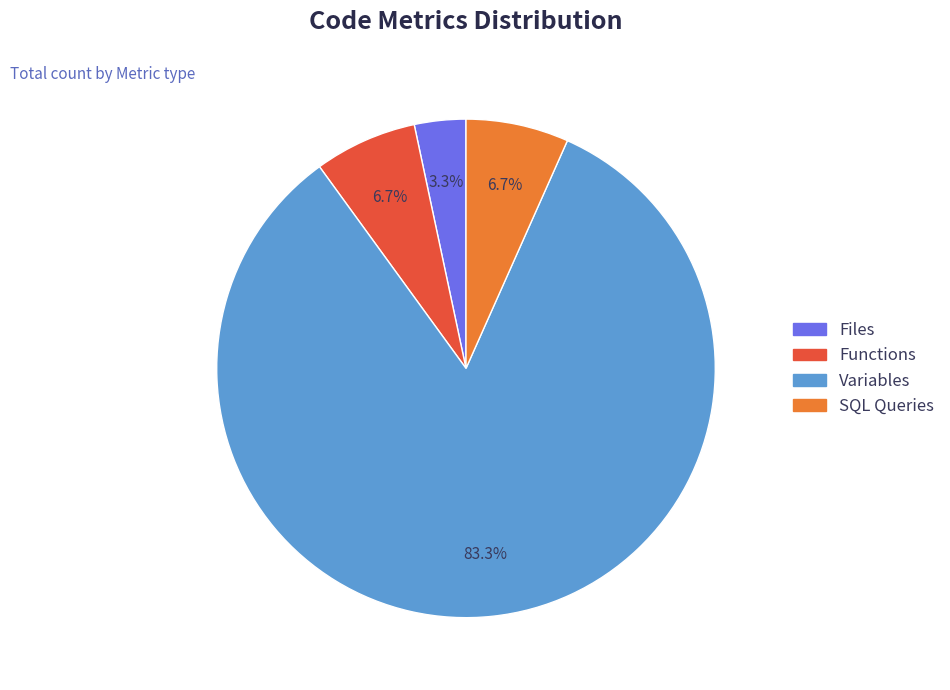

Is it true that Functions is 7% of the pie?

True